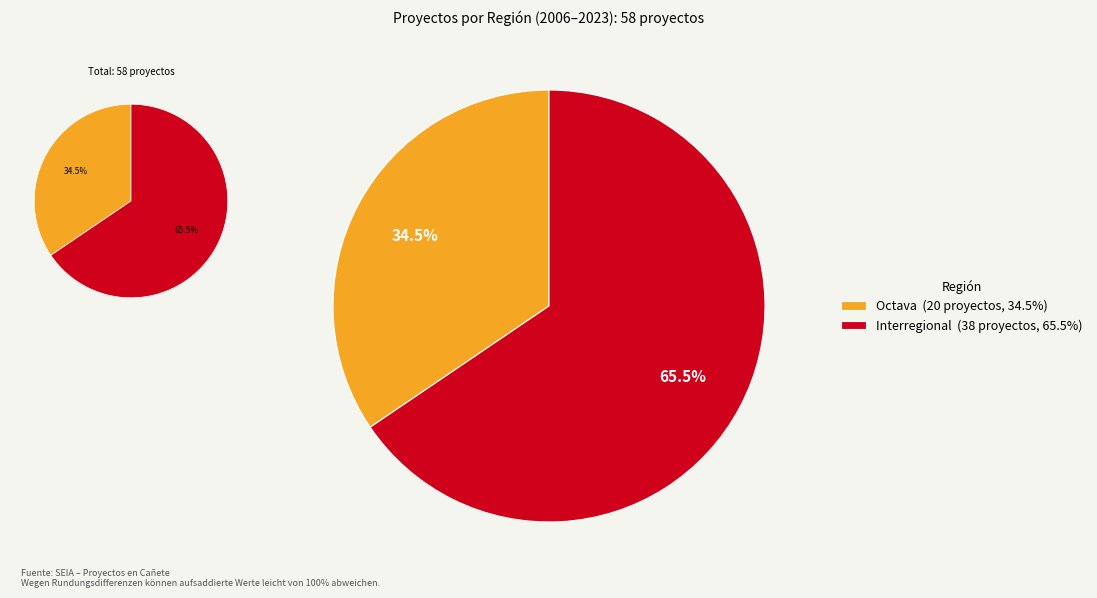

Count the number of slices in the pie.

2